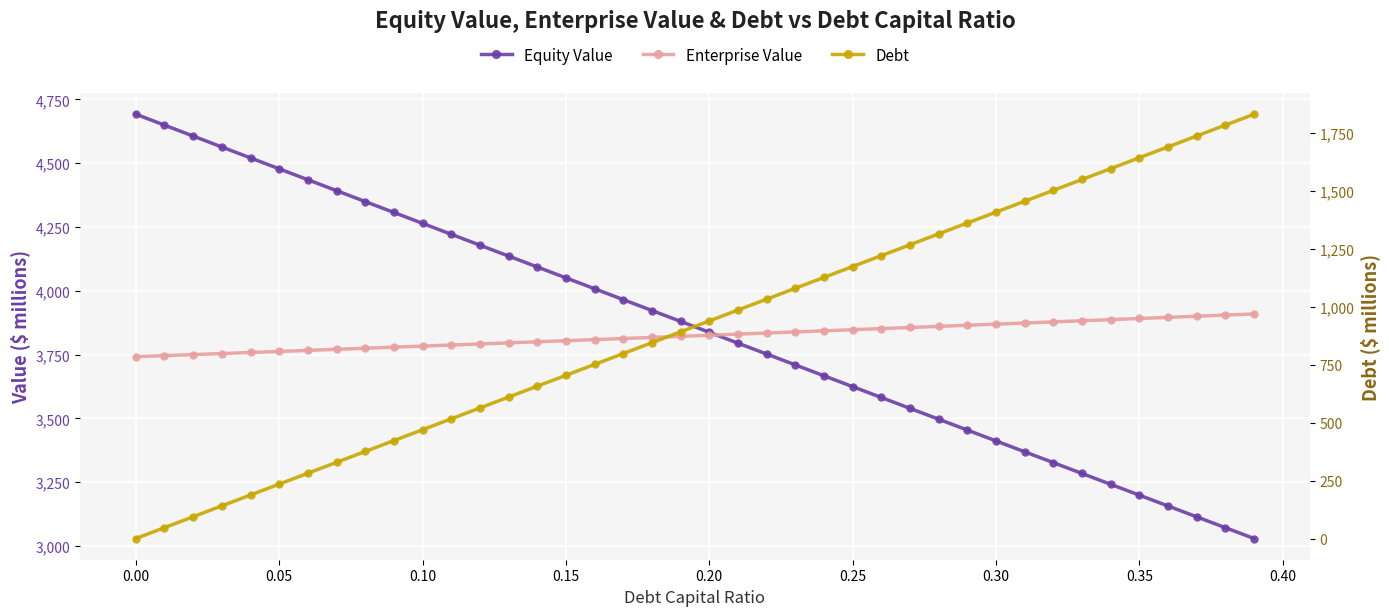

At 0.10, list the series in order from largest to smallest.

Equity Value, Enterprise Value, Debt